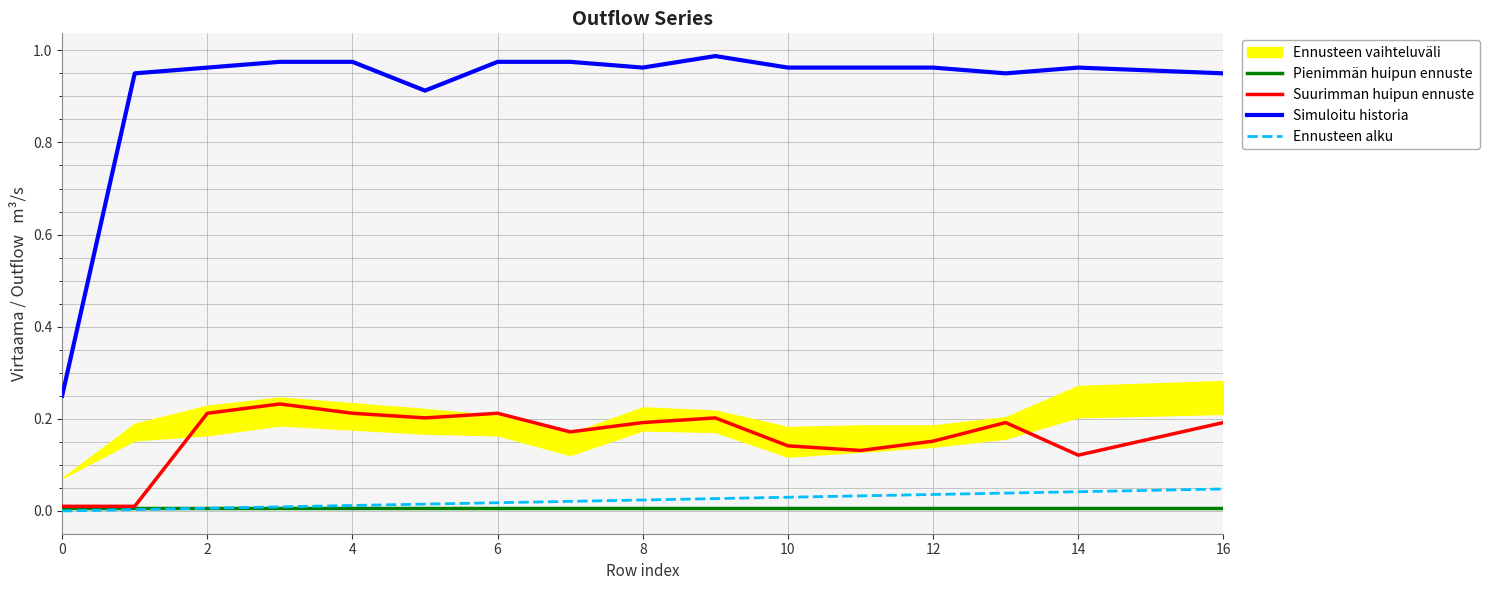

The Pienimmän huipun ennuste series shows 0.0 at 0. True or false?

False